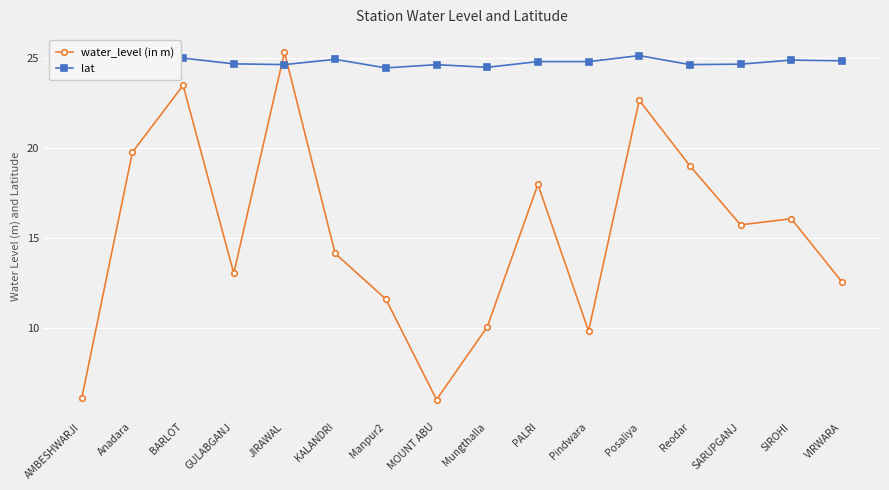

What are all the series names shown in the legend?

water_level (in m), lat